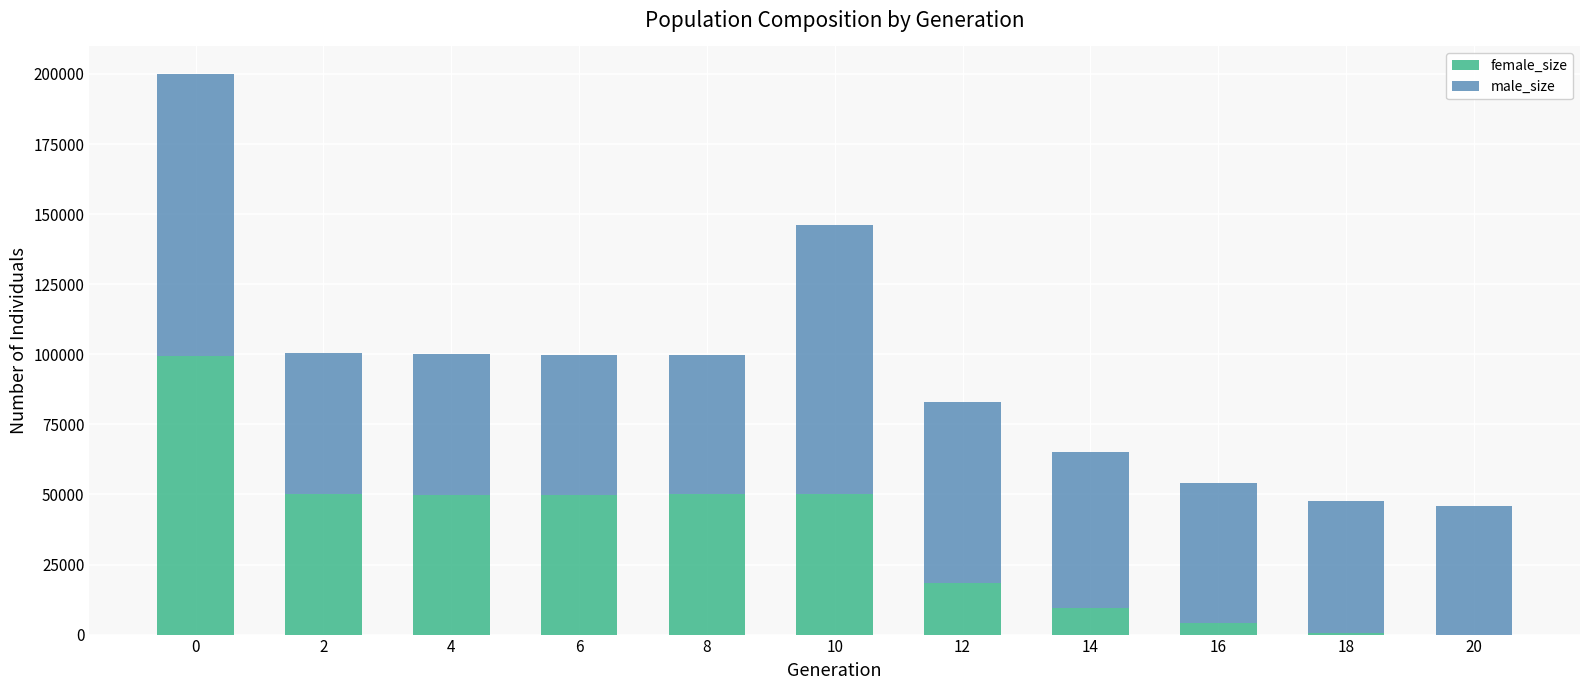

Are the bars horizontal?

No